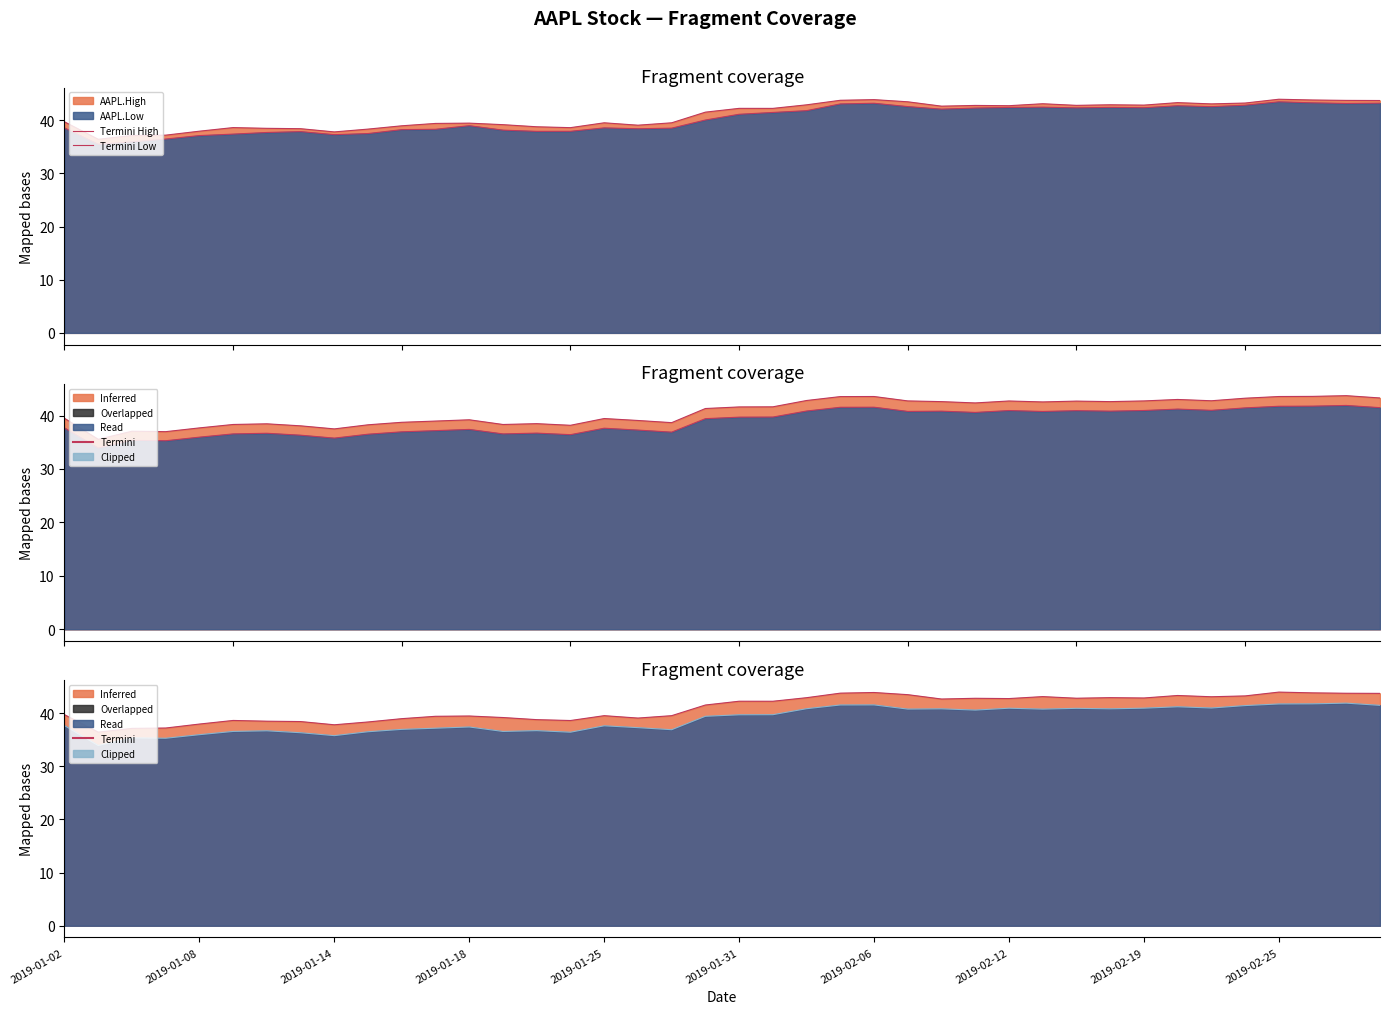

Is the value of Termini Adj at 12 greater than the value of Termini High at 26?

No